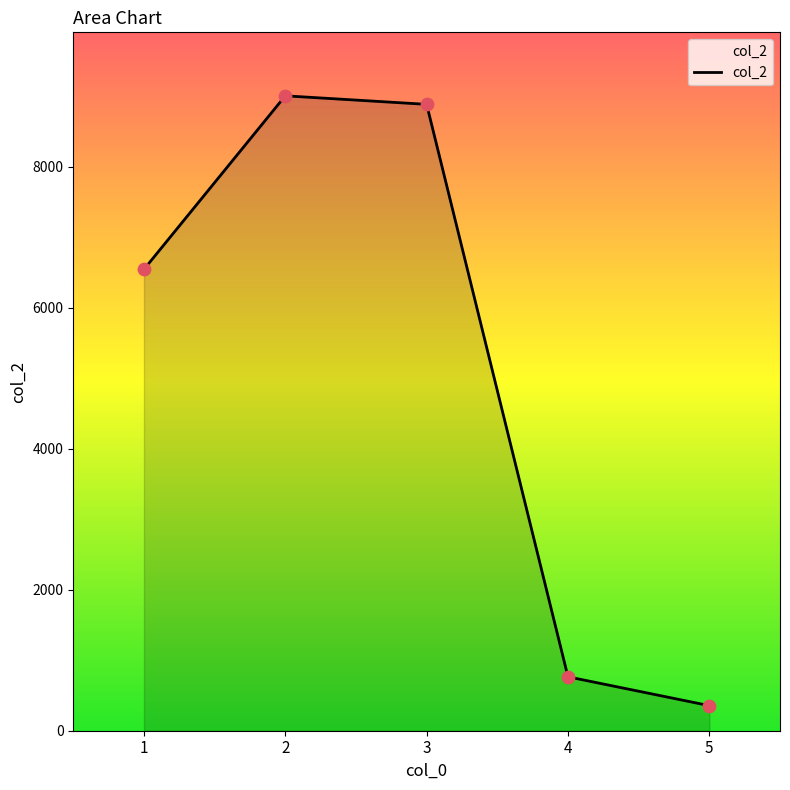

Approximately how many times larger is the value at 1 compared to 5?

18.4